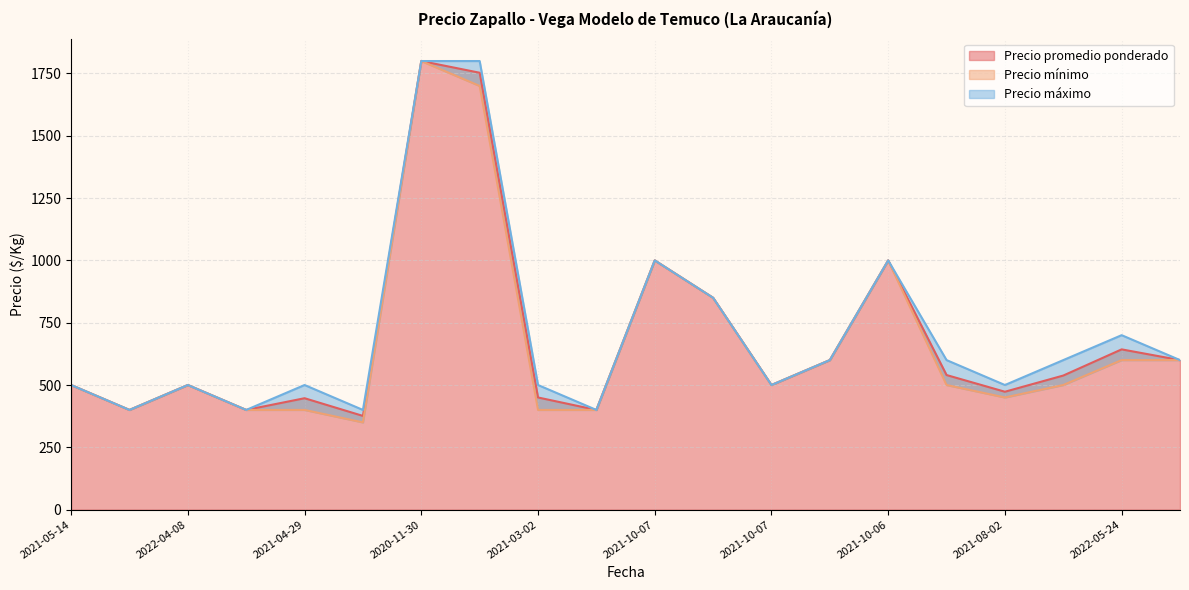

What is the sum of the Precio máximo values at 2021-02-24 and 2021-10-07?

900